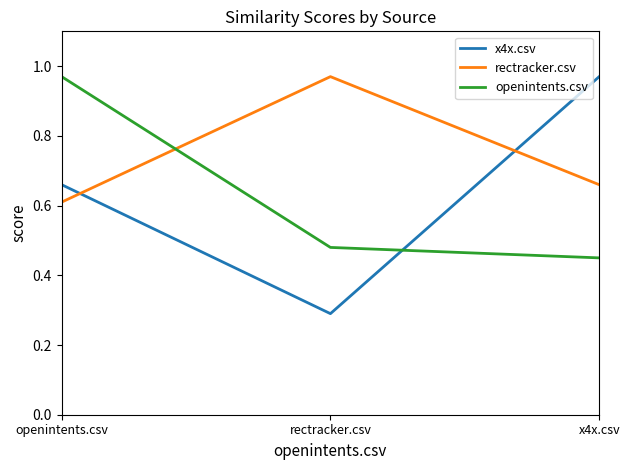

At how many categories does at least one series exceed 0?

3